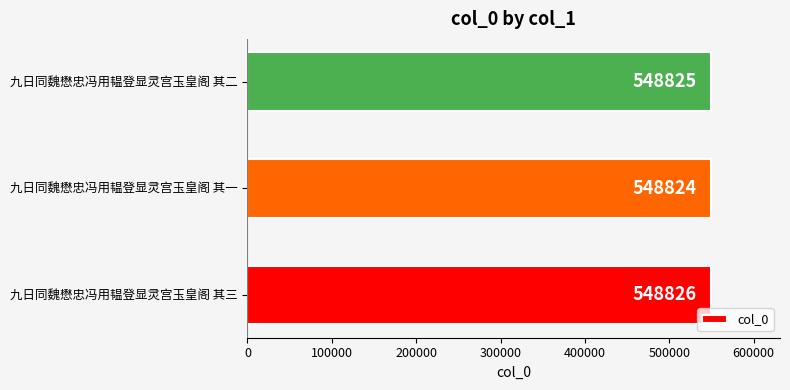

What is the difference between the maximum and second lowest values?

1